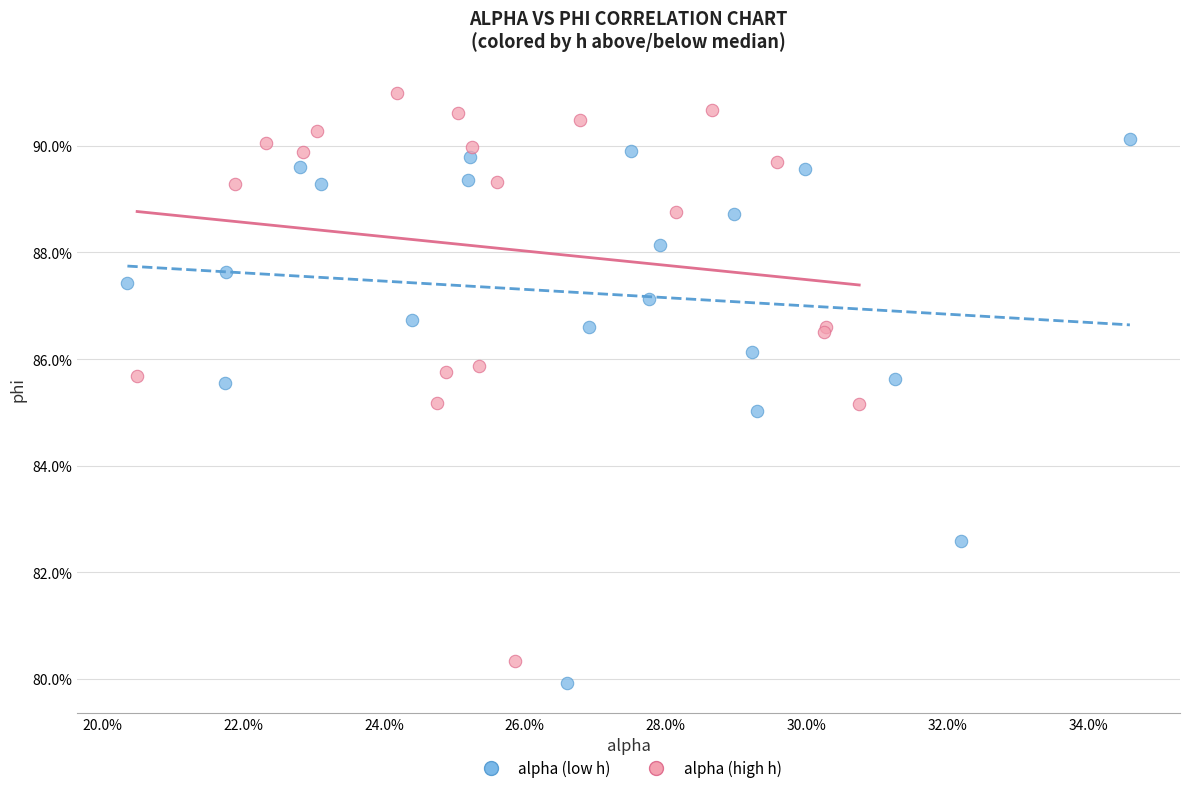

What are all the series names shown in the legend?

alpha (low h), alpha (high h)